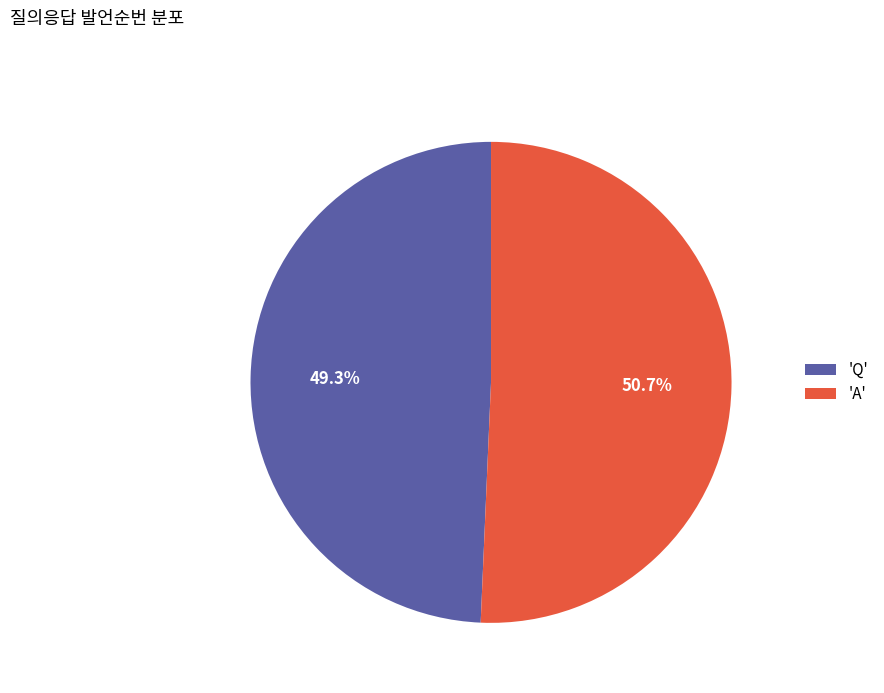

What is the largest slice in the pie chart?

'A'